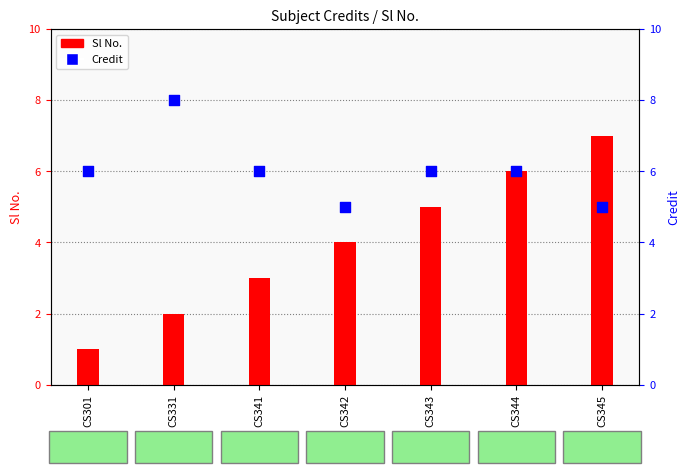

At how many categories does at least one series exceed 6?

2